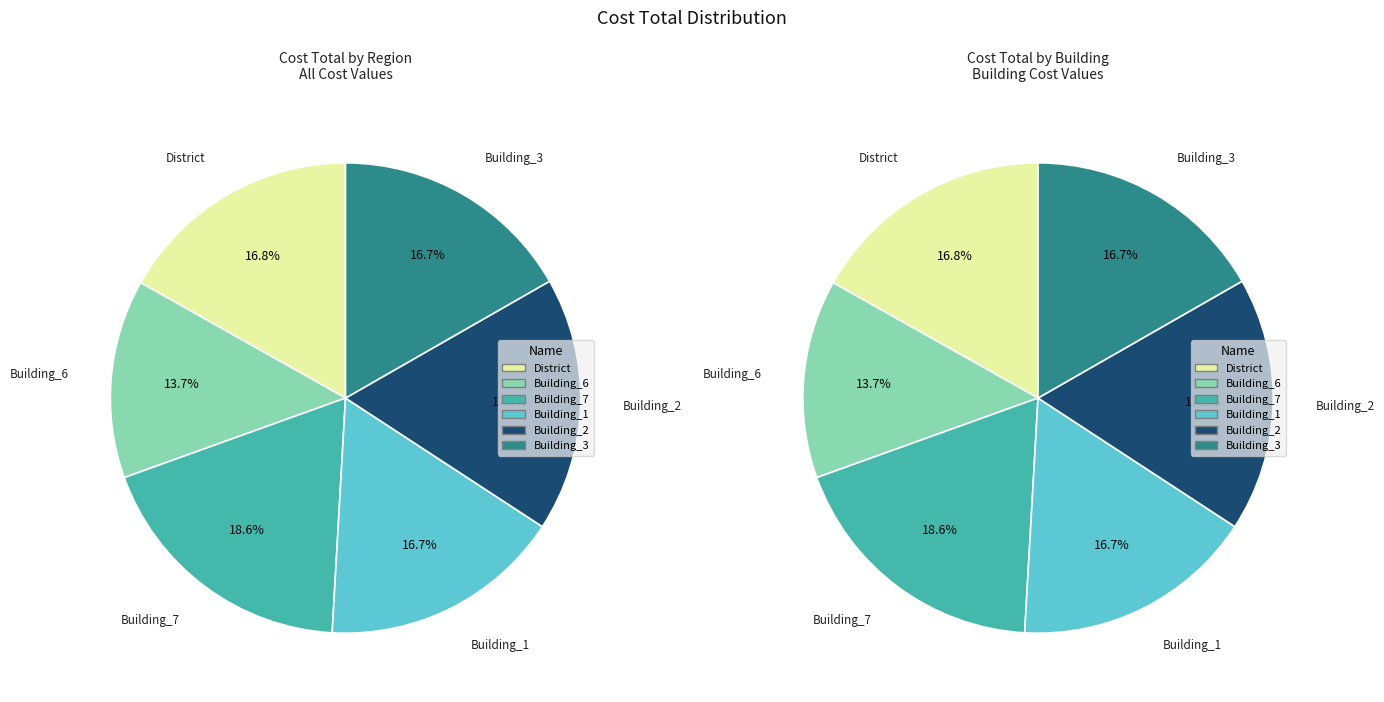

Does any single category account for the majority?

No